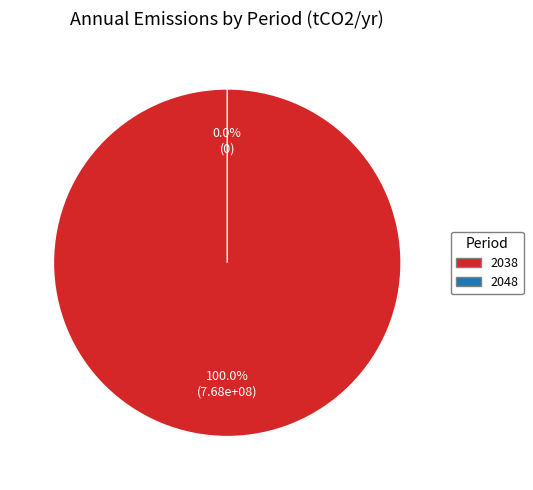

Count the number of slices in the pie.

2